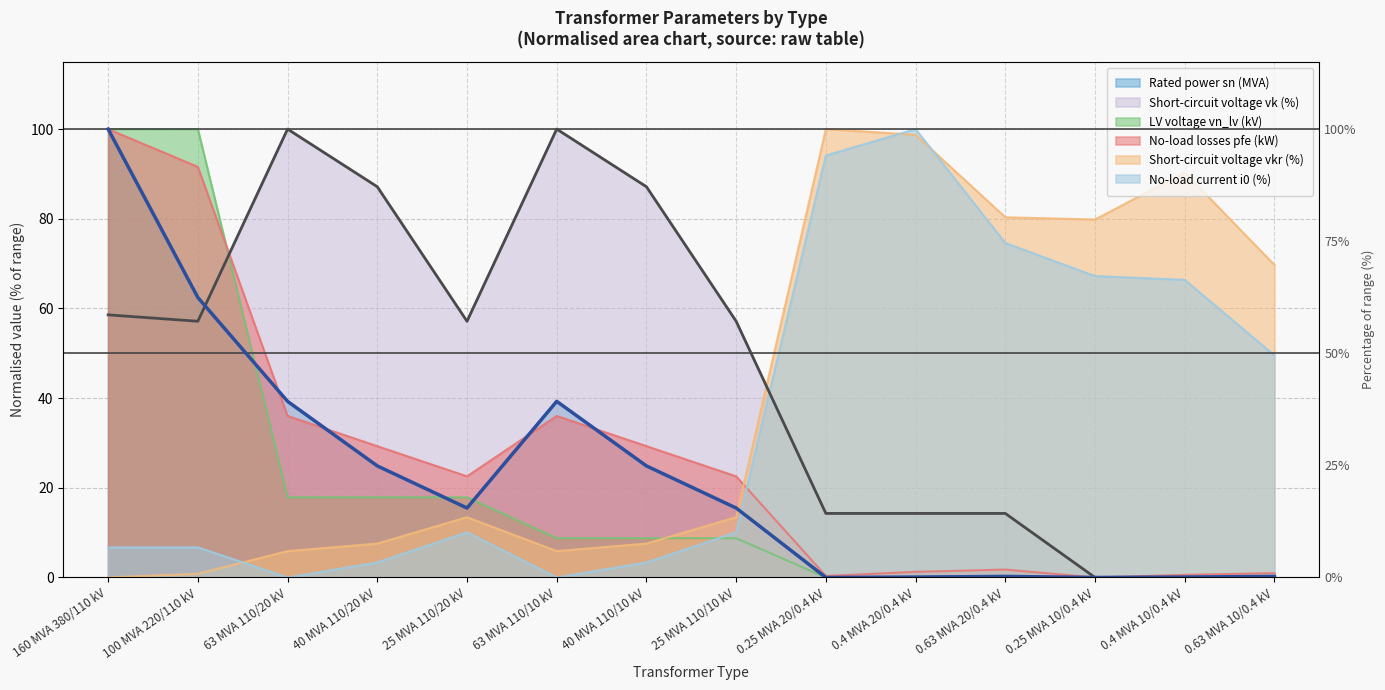

Does the chart have visible grid lines?

Yes